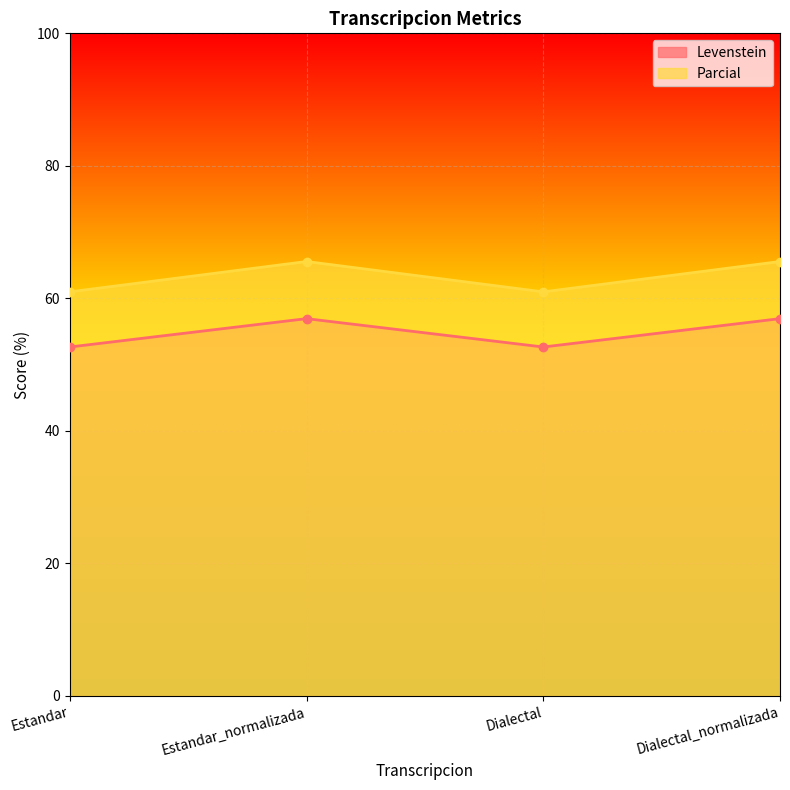

True or false: Parcial and Levenstein cross at least once.

False